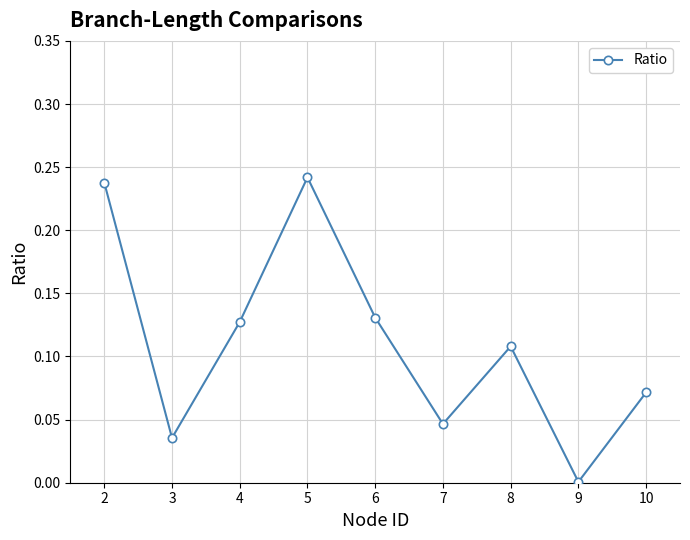

The value at 9 is 0.0. True or false?

True